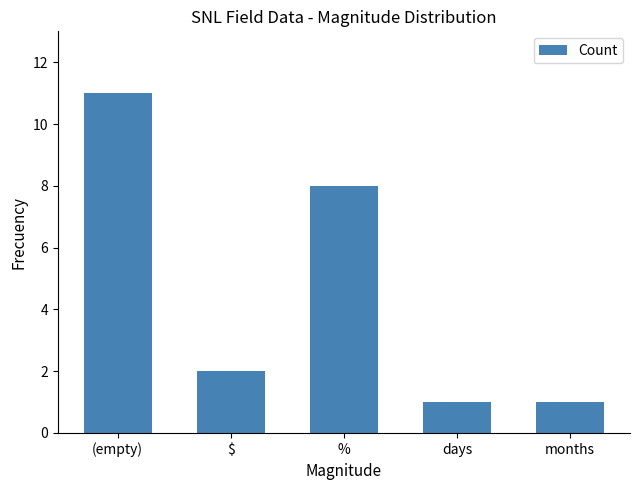

Reading left to right, extract all data points from this chart.

(empty)=11	$=2	%=8	days=1	months=1